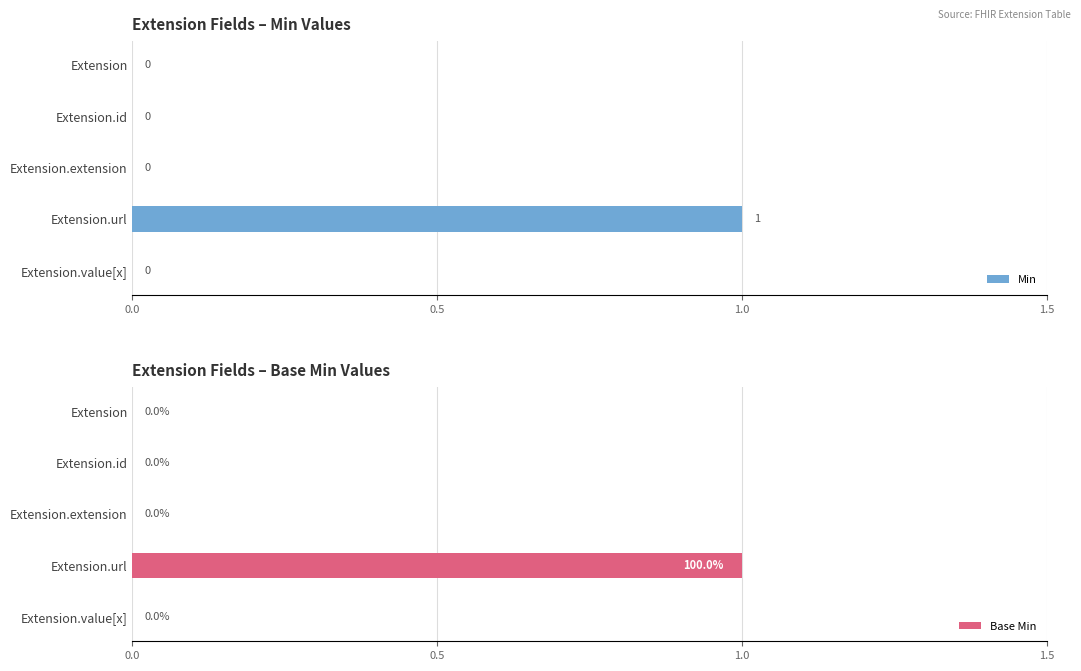

The Min series shows 1 at Extension.url. True or false?

True